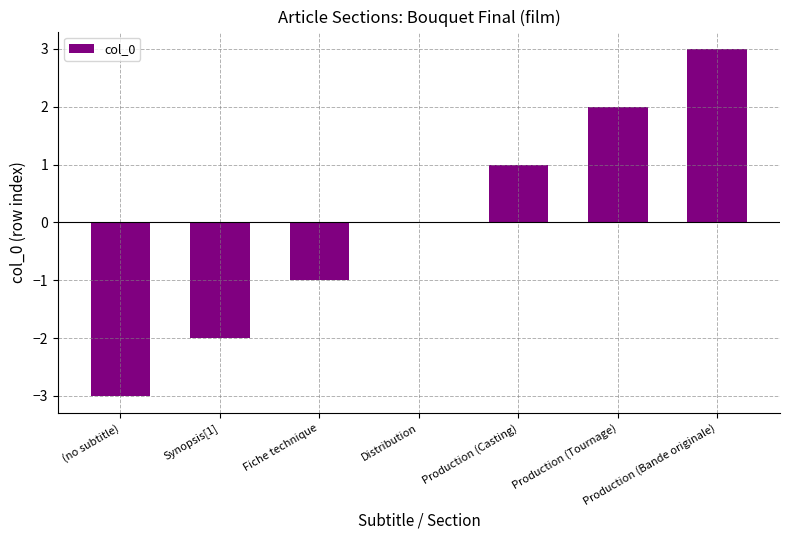

Which has a higher value, Production (Tournage) or Production (Bande originale)?

Production (Bande originale)